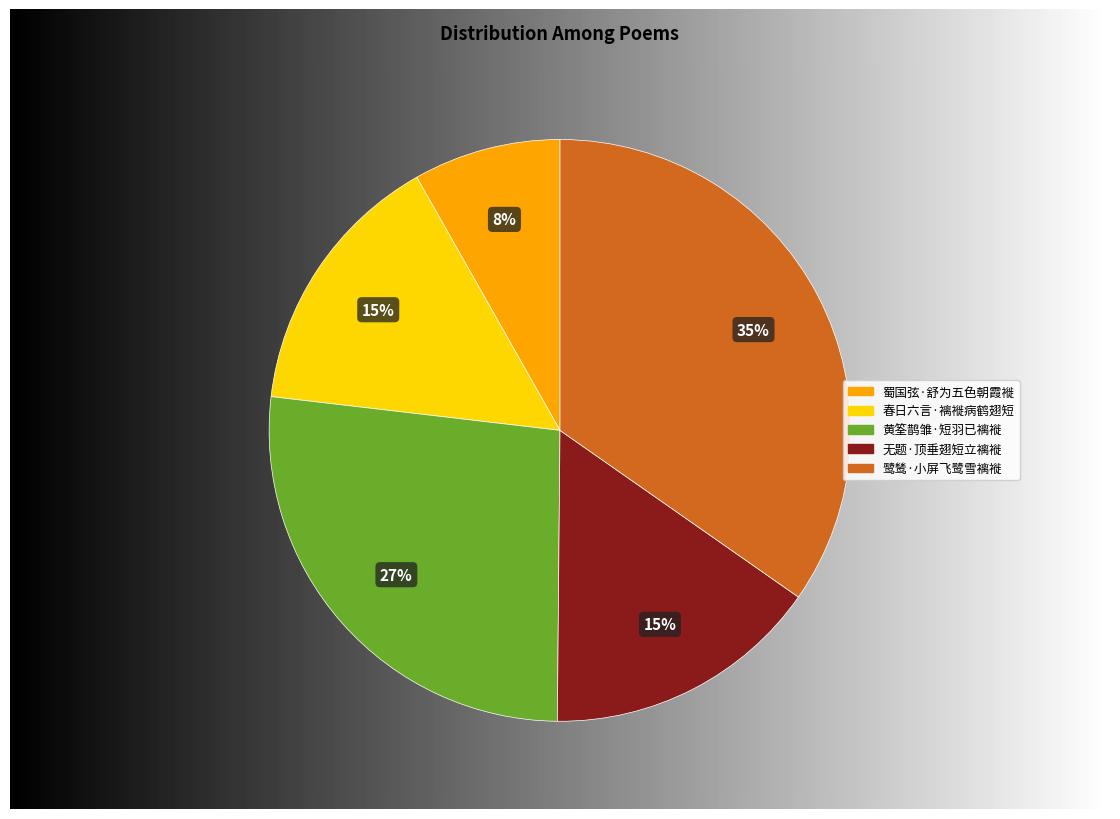

Approximately how many times larger is the value at 无题·顶垂翅短立褵褷 compared to 黄筌鹊雏·短羽已褵褷?

0.6